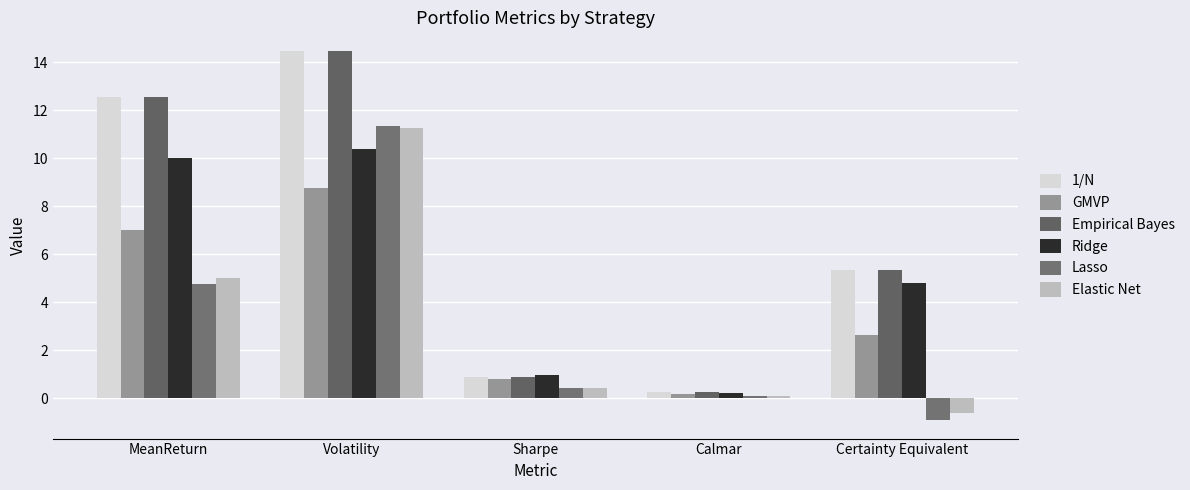

How many data points in GMVP are above 2?

3